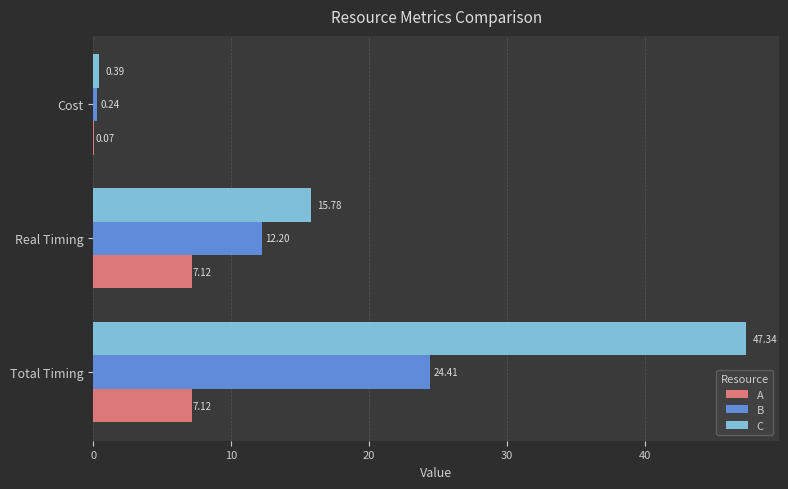

What is the total value across all series at Cost?

0.7